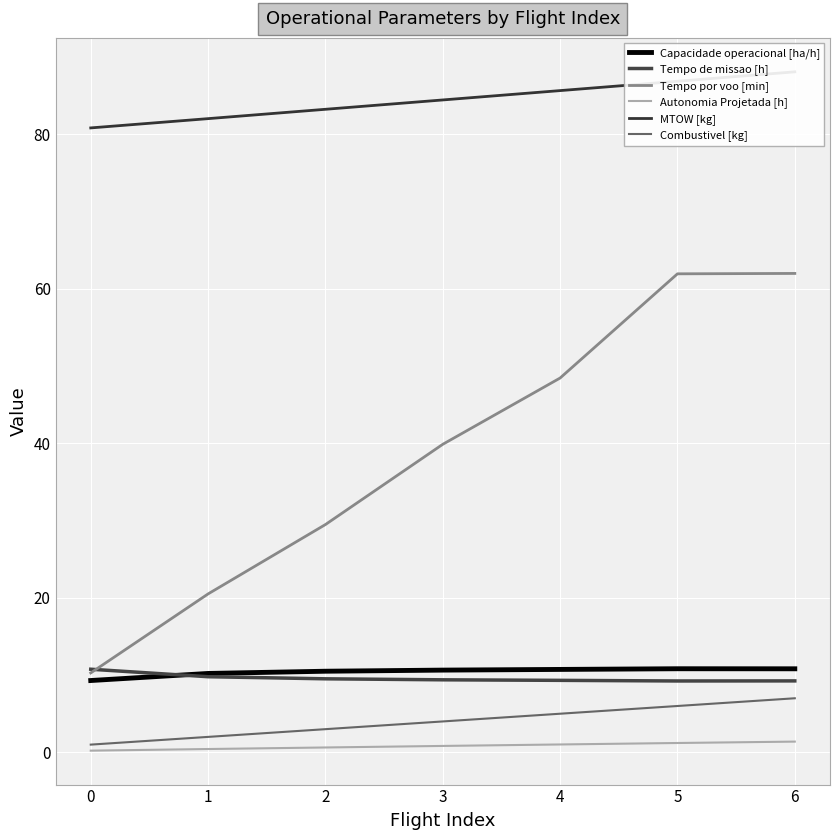

Does the chart display data point markers on the line(s)?

No